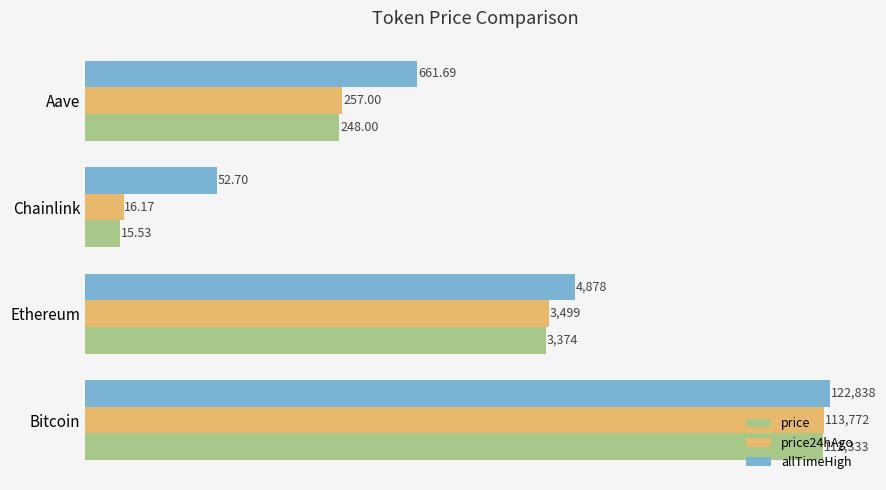

What is the average value of the price series?

28992.5